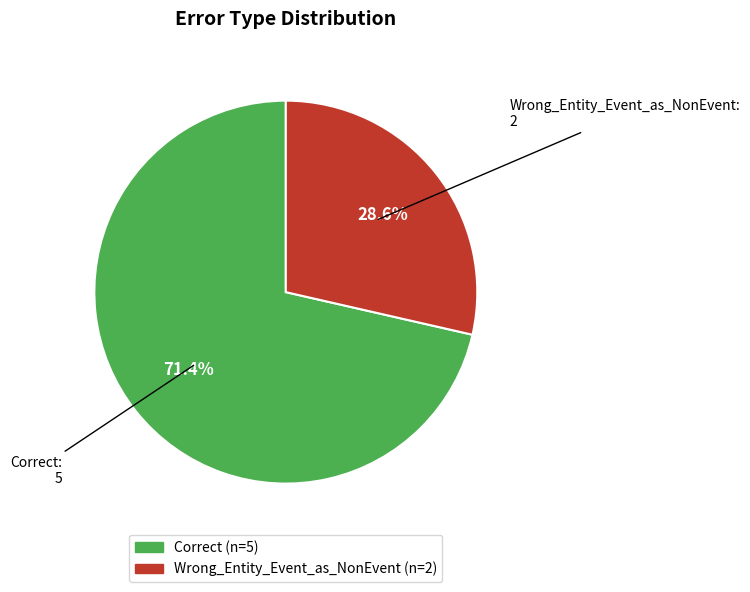

How many slices are in this pie chart?

2